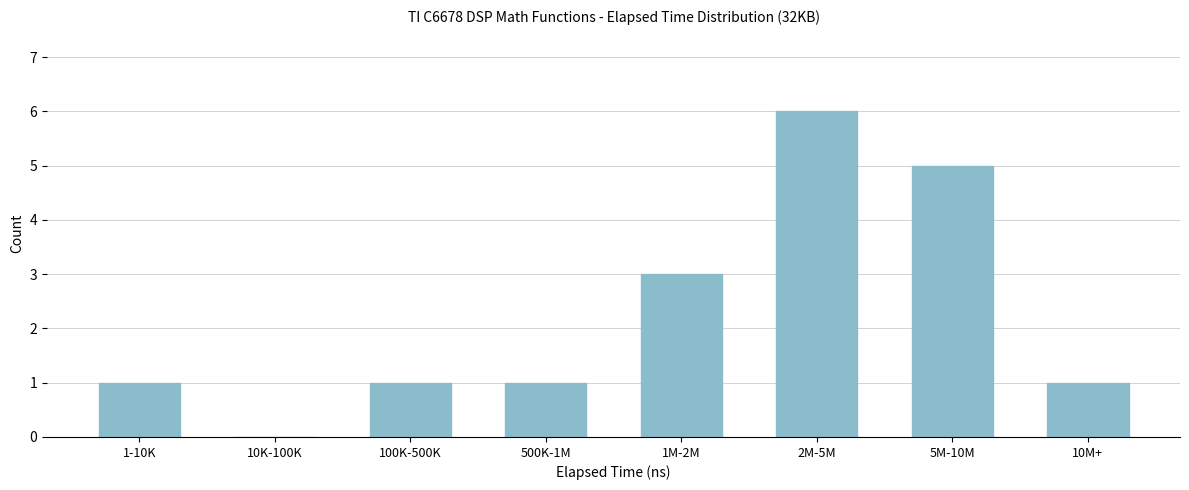

Reading right to left, list all the values displayed in this chart.

10M+=1	5M-10M=5	2M-5M=6	1M-2M=3	500K-1M=1	100K-500K=1	10K-100K=0	1-10K=1